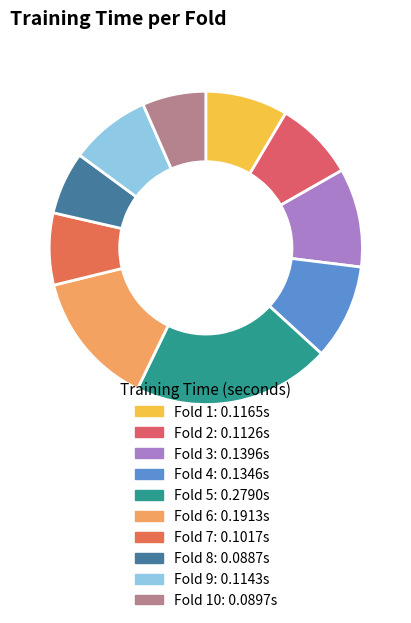

Count the number of slices in the pie.

10